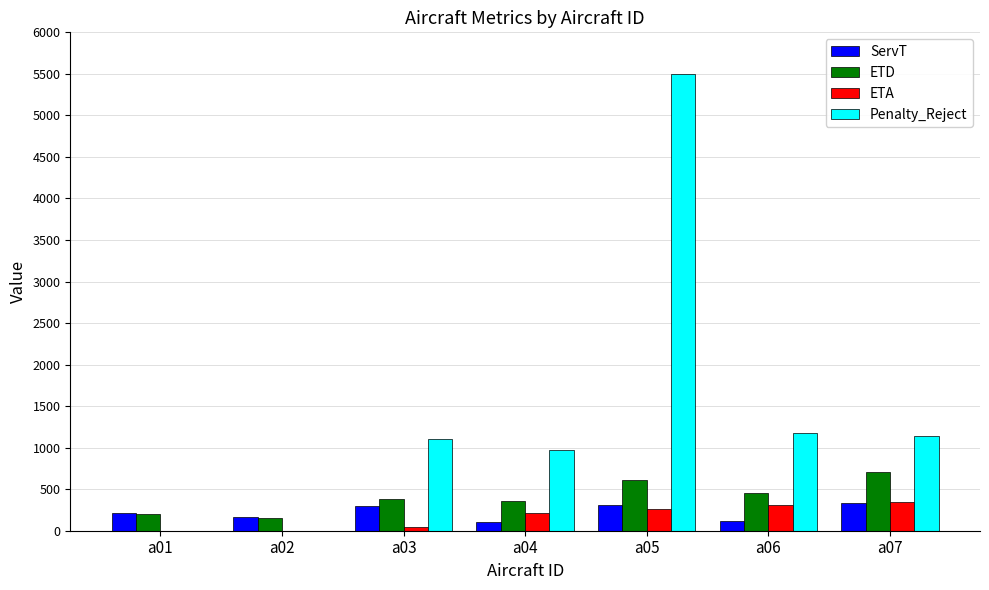

The value of Penalty_Reject at a03 is 1107.0. True or false?

True